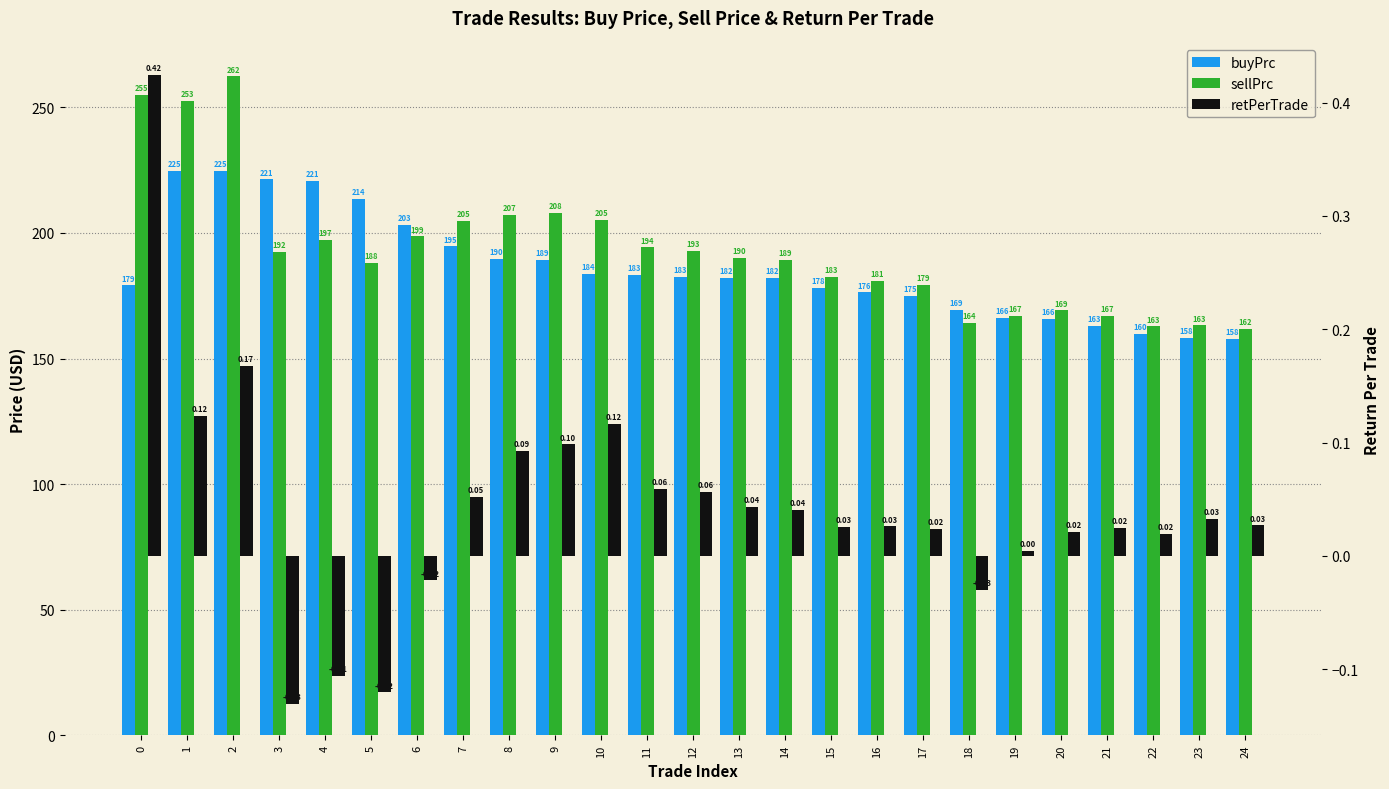

What value does the sellPrc series have at 10?

205.2